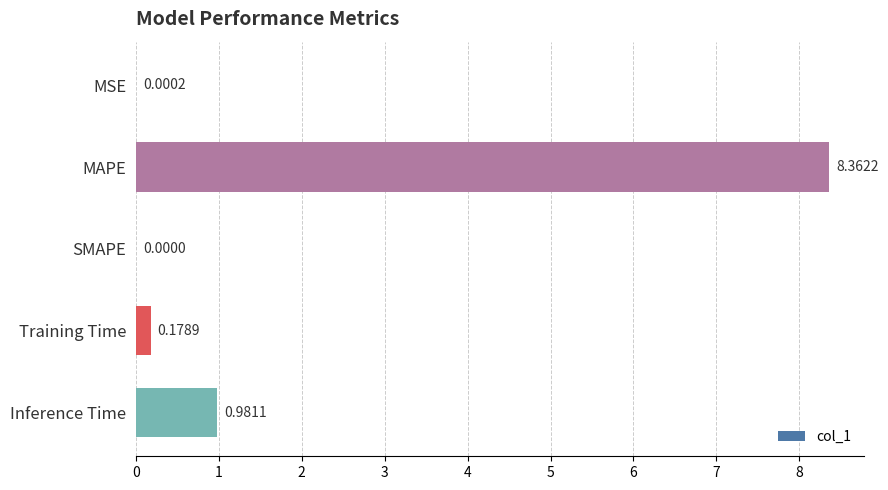

What is the sum of all values?

9.5